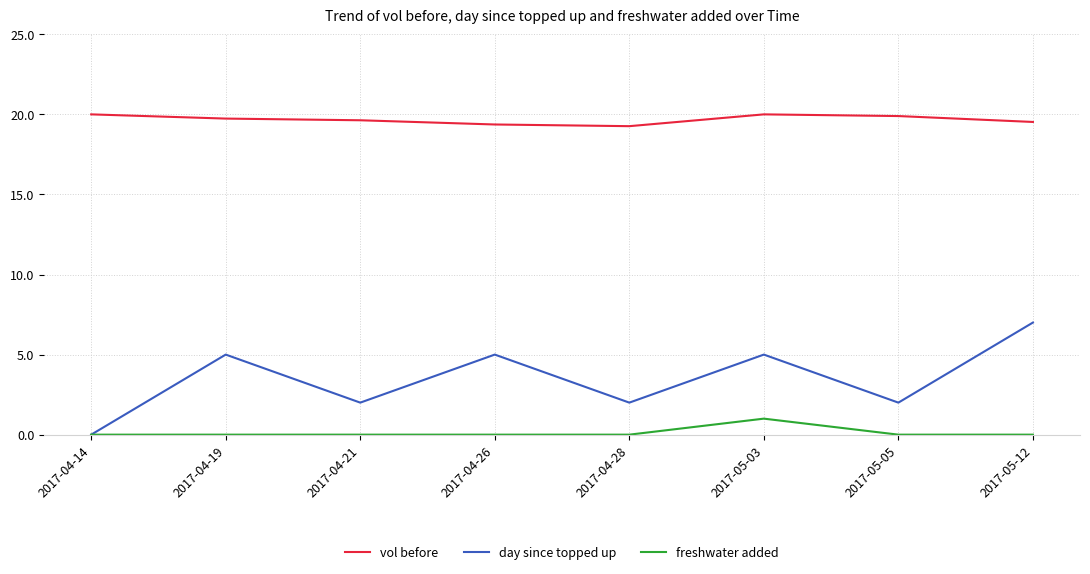

Reading left to right, transcribe all the data shown in this chart.

vol before: 2017-04-14=20.0	2017-04-19=19.7	2017-04-21=19.6	2017-04-26=19.4	2017-04-28=19.3	2017-05-03=20.0	2017-05-05=19.9	2017-05-12=19.5
day since topped up: 2017-04-14=0.0	2017-04-19=5.0	2017-04-21=2.0	2017-04-26=5.0	2017-04-28=2.0	2017-05-03=5.0	2017-05-05=2.0	2017-05-12=7.0
freshwater added: 2017-04-14=0.0	2017-04-19=0.0	2017-04-21=0.0	2017-04-26=0.0	2017-04-28=0.0	2017-05-03=1.0	2017-05-05=0.0	2017-05-12=0.0